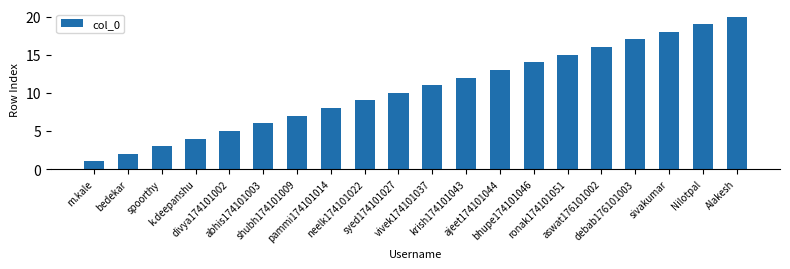

How many values are below 11?

10